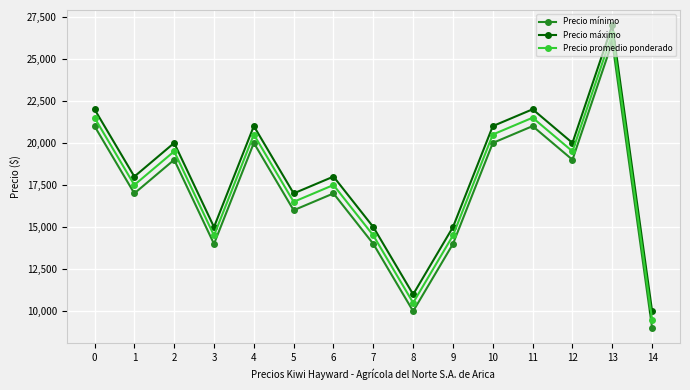

Reading right to left, transcribe all the data shown in this chart.

Precio mínimo: 9000	26000	19000	21000	20000	14000	10000	14000	17000	16000	20000	14000	19000	17000	21000
Precio máximo: 10000	27000	20000	22000	21000	15000	11000	15000	18000	17000	21000	15000	20000	18000	22000
Precio promedio ponderado: 9500	26500	19500	21500	20500	14500	10500	14500	17500	16500	20500	14500	19500	17500	21500